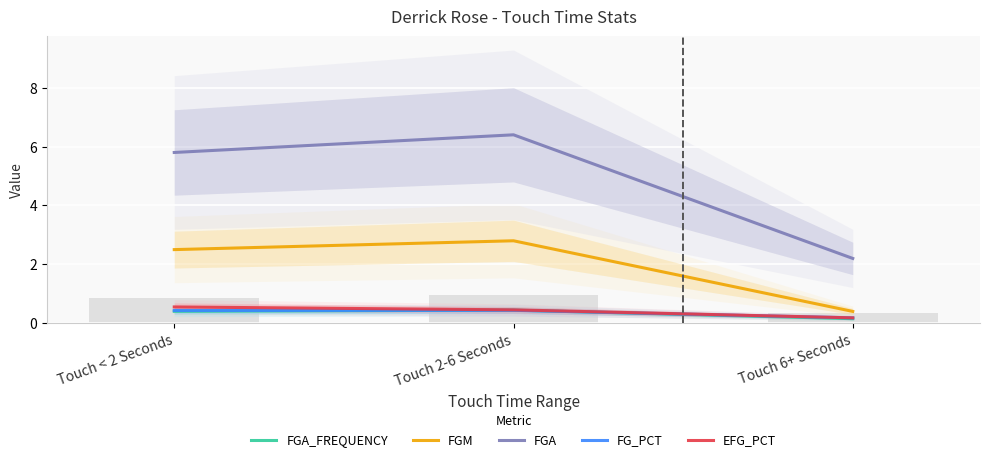

Is the value of FG_PCT at Touch 2-6 Seconds greater than the value of FGM at Touch 2-6 Seconds?

No